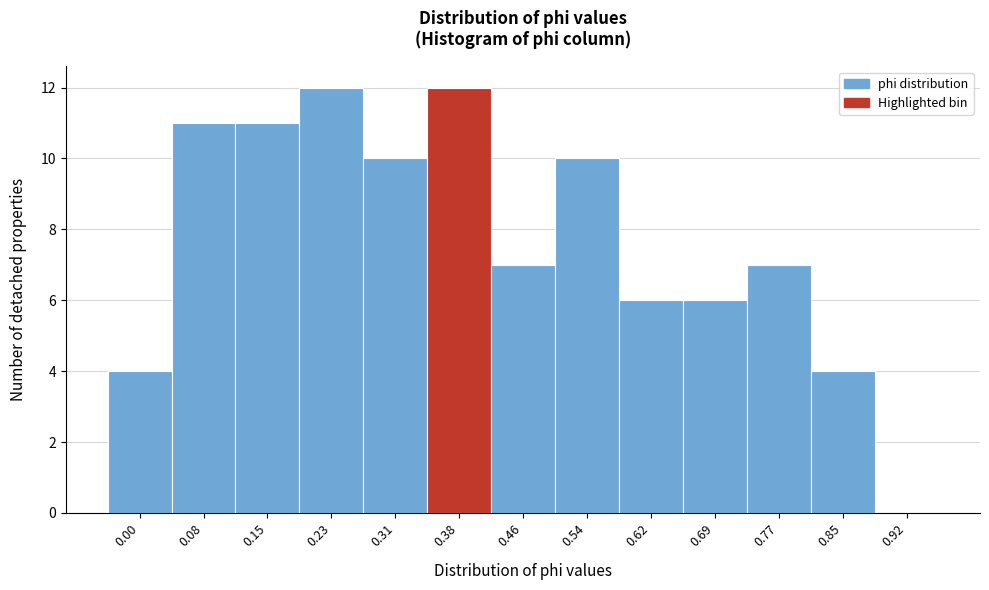

Reading left to right, transcribe all the data shown in this chart.

0.00=4	0.08=11	0.15=11	0.23=12	0.31=10	0.38=12	0.46=7	0.54=10	0.62=6	0.69=6	0.77=7	0.85=4	0.92=0